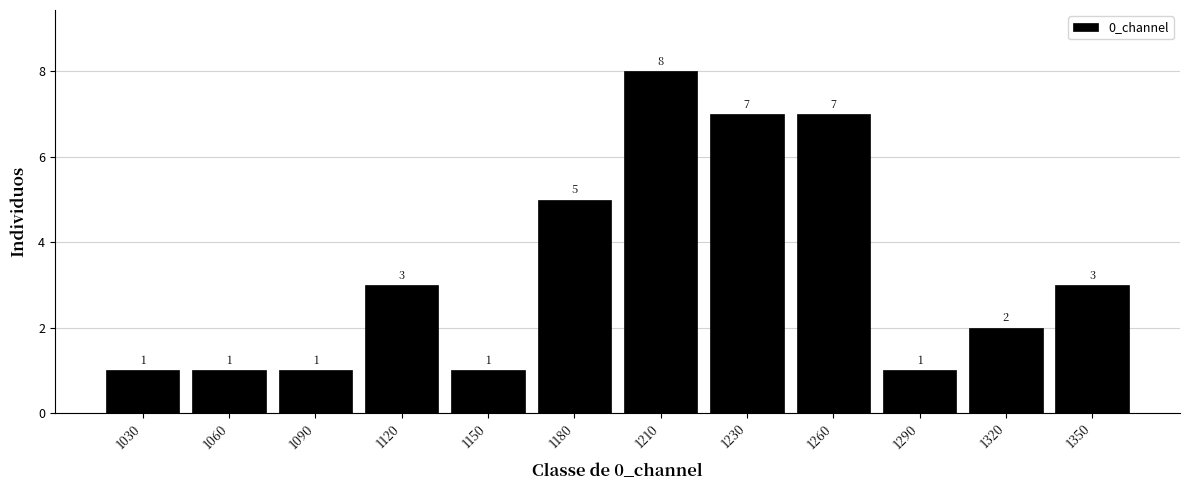

Reading right to left, transcribe all the data shown in this chart.

3	2	1	7	7	8	5	1	3	1	1	1